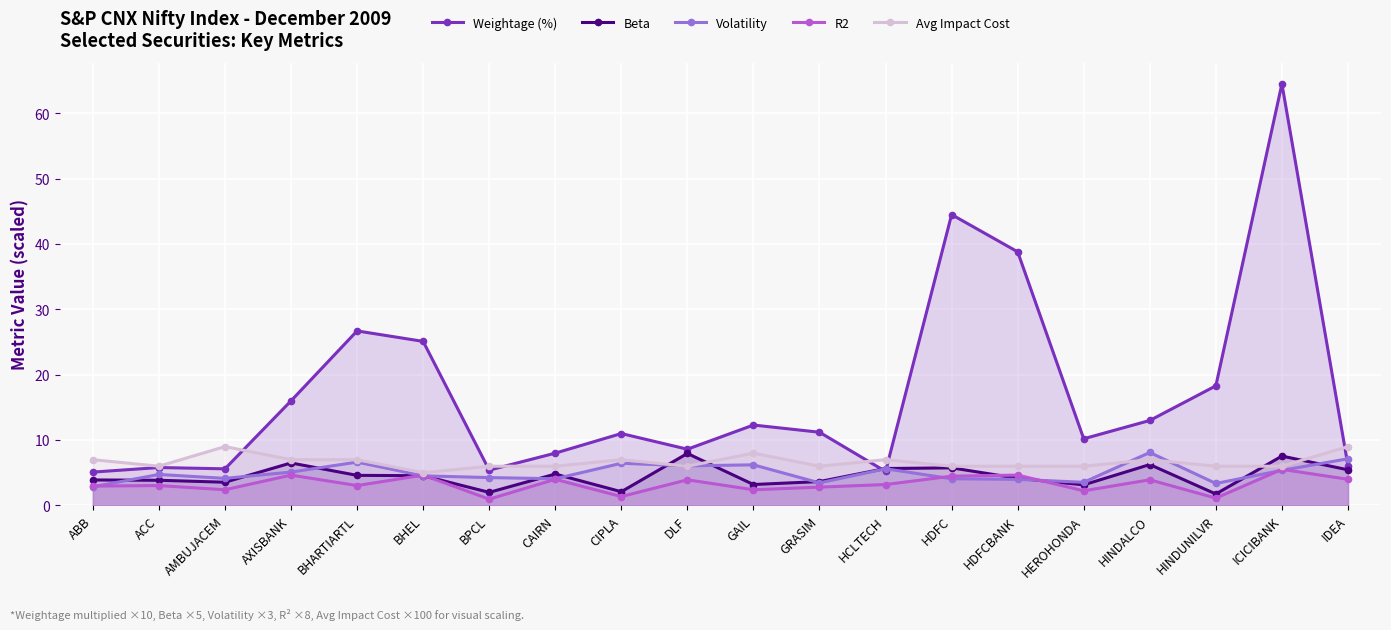

What position from the left is BHARTIARTL?

5